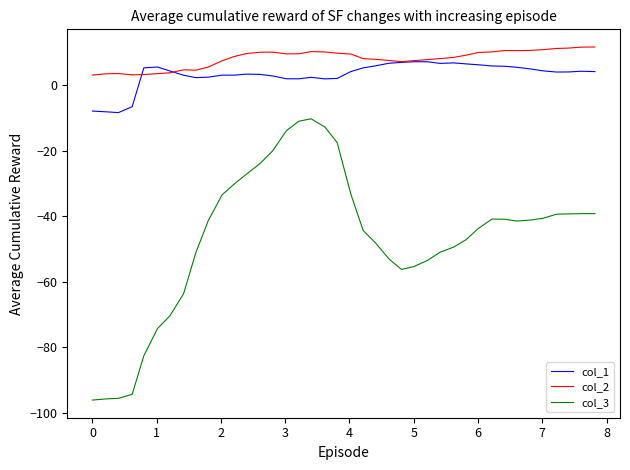

What is the lowest value of the col_2 series?

3.1